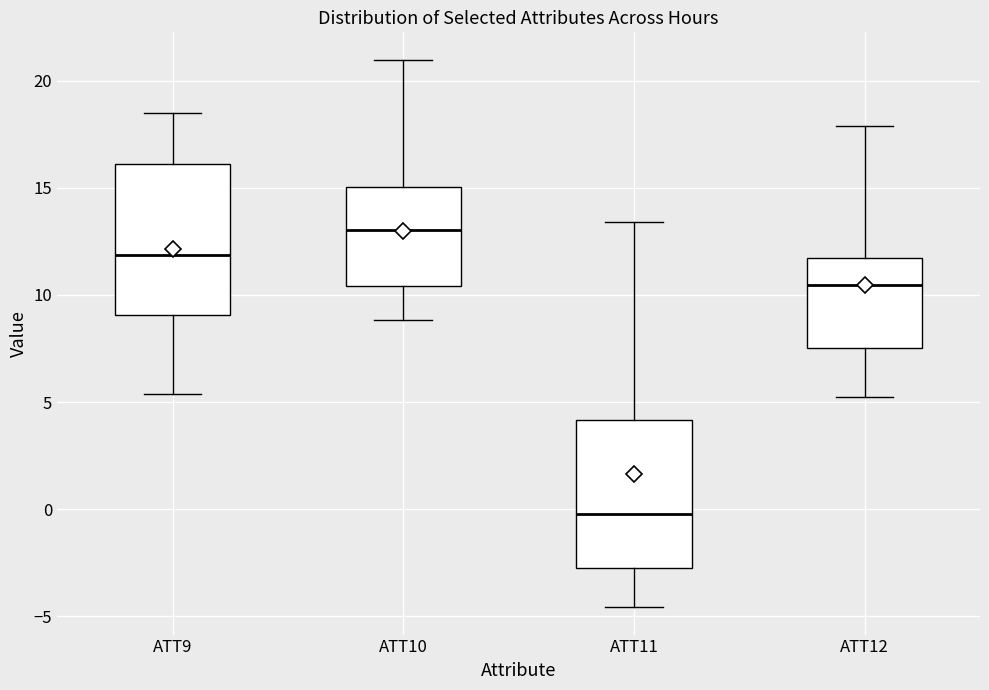

Which box has the highest median line?

ATT10